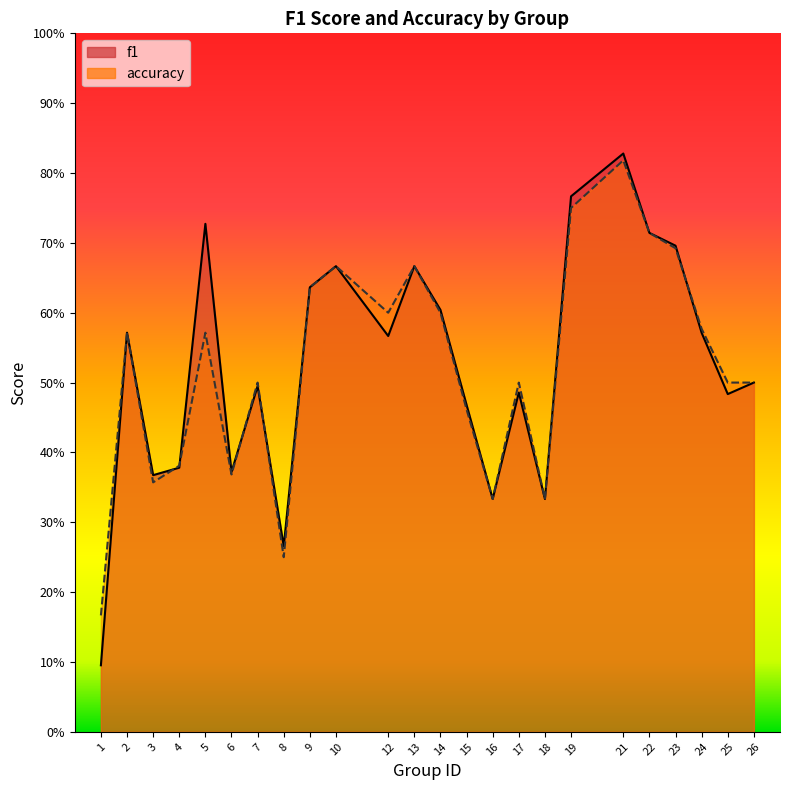

What is the total value across all series at 24?

1.1